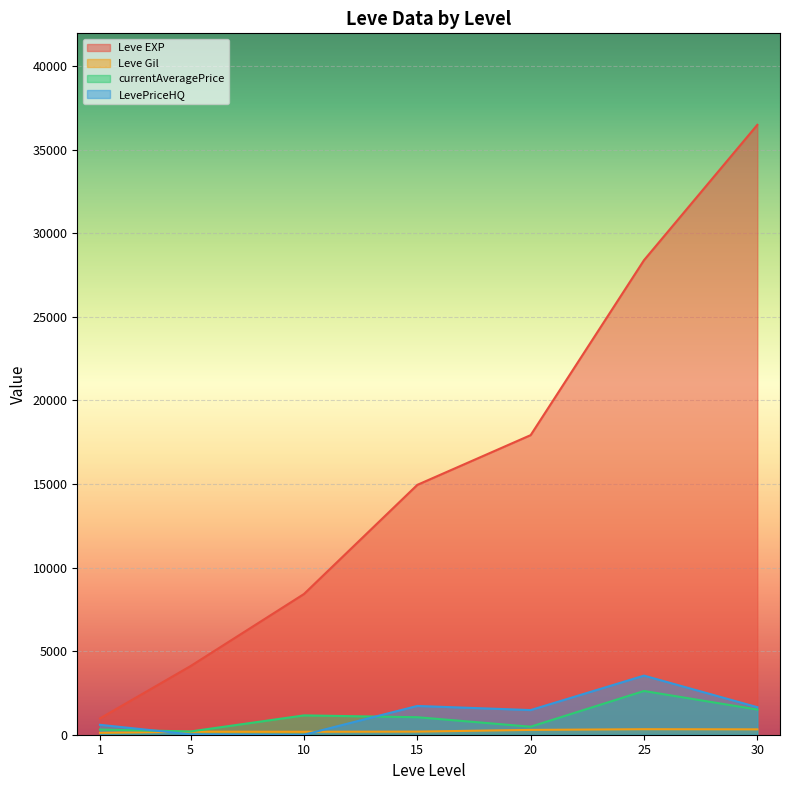

At which label does Leve EXP reach its minimum?

1